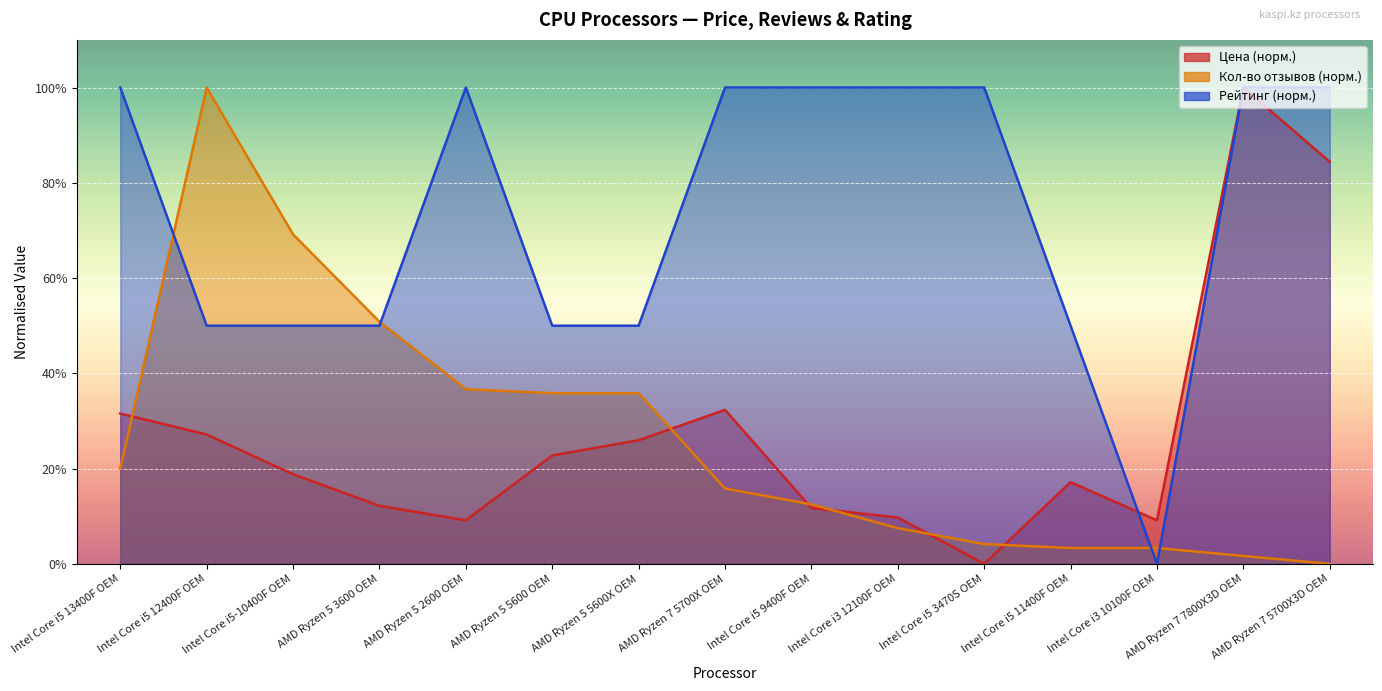

At which label does Цена first exceed 18?

Intel Core i5 13400F OEM